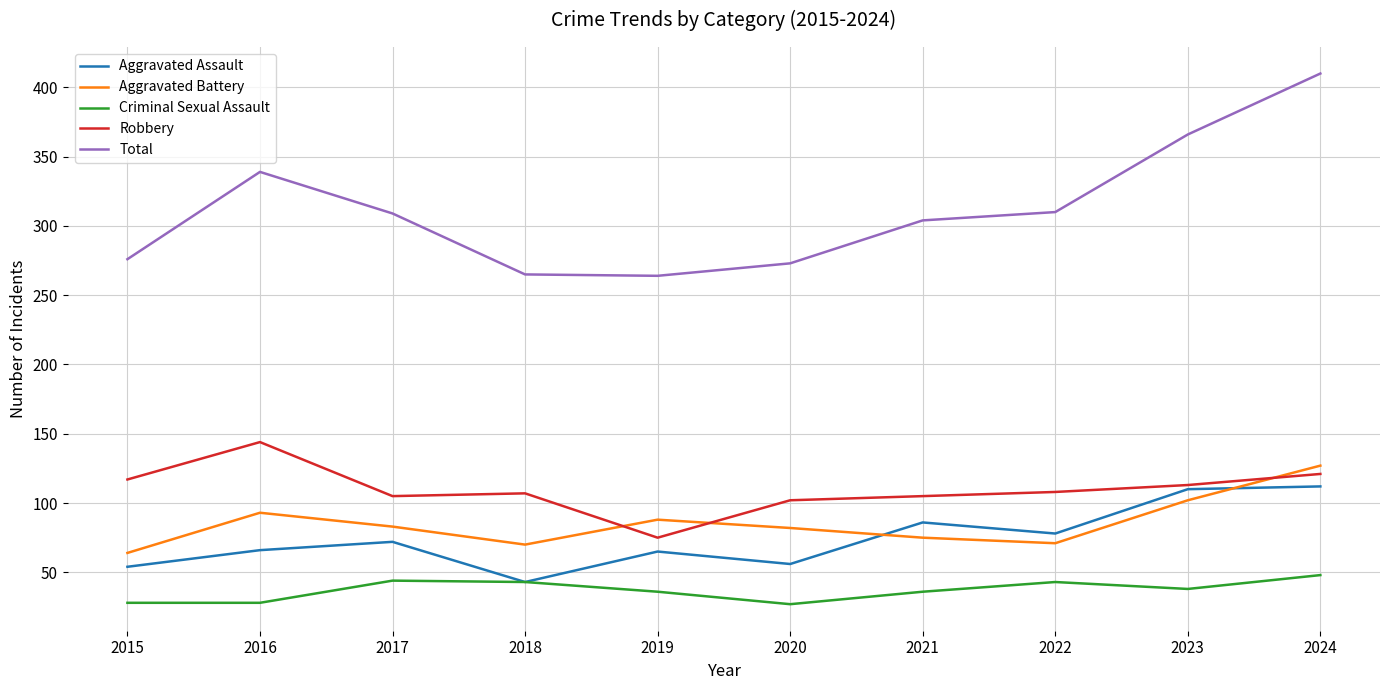

Rank the series by their maximum value, from lowest to highest.

Criminal Sexual Assault, Aggravated Assault, Aggravated Battery, Robbery, Total